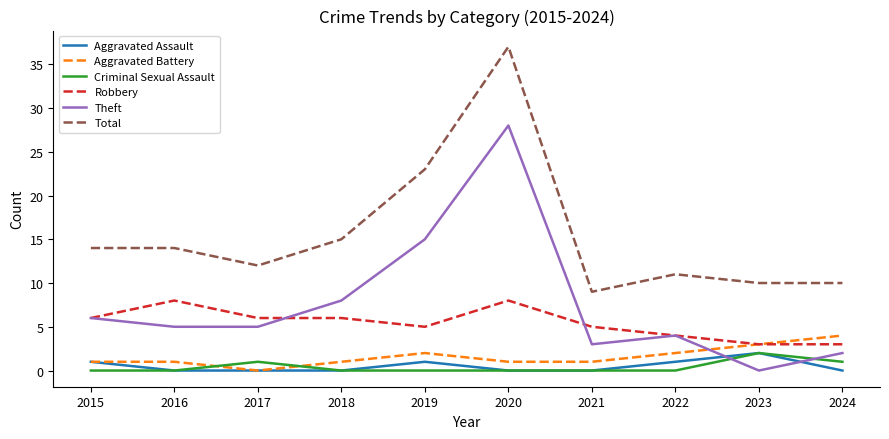

Reading left to right, list all the values displayed in this chart.

Aggravated Assault: 2015=1	2016=0	2017=0	2018=0	2019=1	2020=0	2021=0	2022=1	2023=2	2024=0
Aggravated Battery: 2015=1	2016=1	2017=0	2018=1	2019=2	2020=1	2021=1	2022=2	2023=3	2024=4
Criminal Sexual Assault: 2015=0	2016=0	2017=1	2018=0	2019=0	2020=0	2021=0	2022=0	2023=2	2024=1
Robbery: 2015=6	2016=8	2017=6	2018=6	2019=5	2020=8	2021=5	2022=4	2023=3	2024=3
Theft: 2015=6	2016=5	2017=5	2018=8	2019=15	2020=28	2021=3	2022=4	2023=0	2024=2
Total: 2015=14	2016=14	2017=12	2018=15	2019=23	2020=37	2021=9	2022=11	2023=10	2024=10